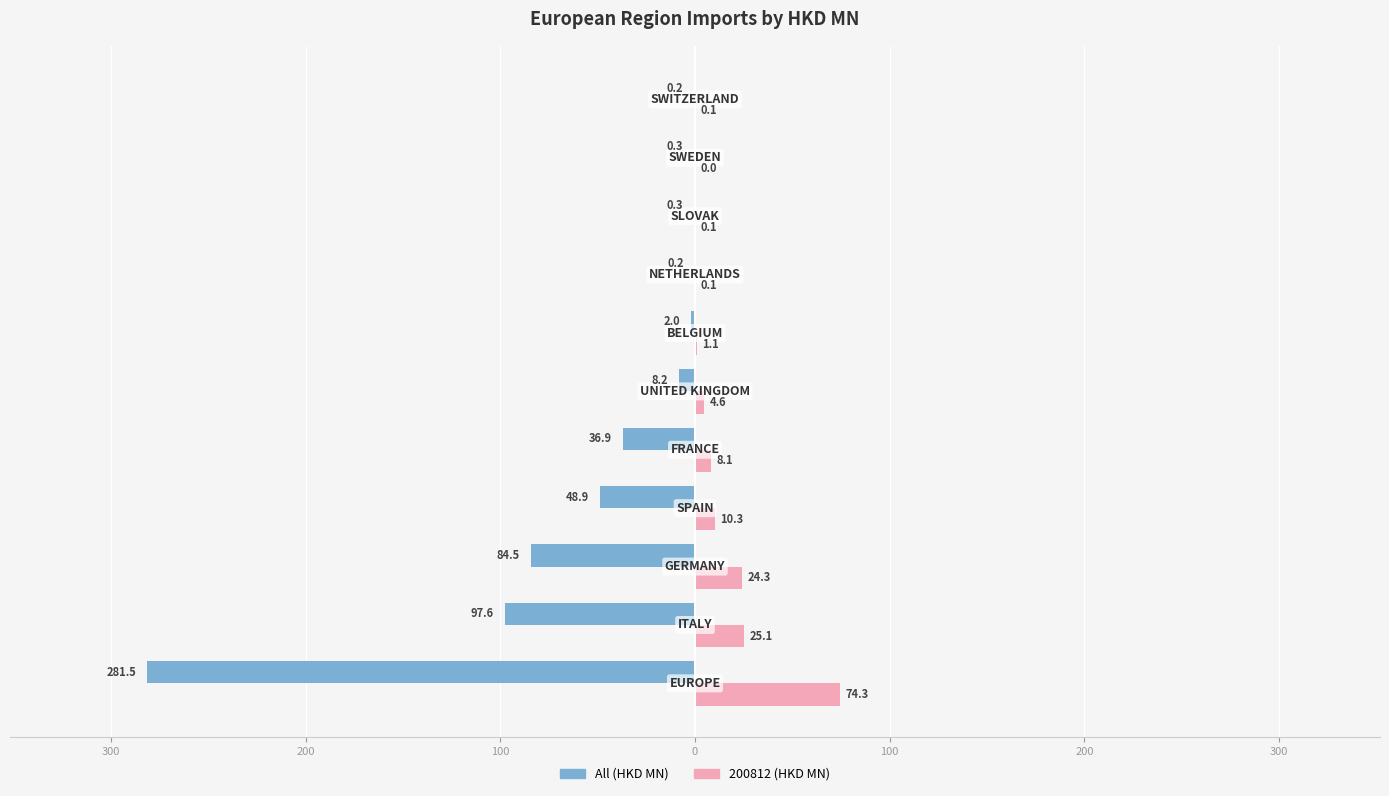

What are all the series names shown in the legend?

All (HKD MN), 200812 (HKD MN)